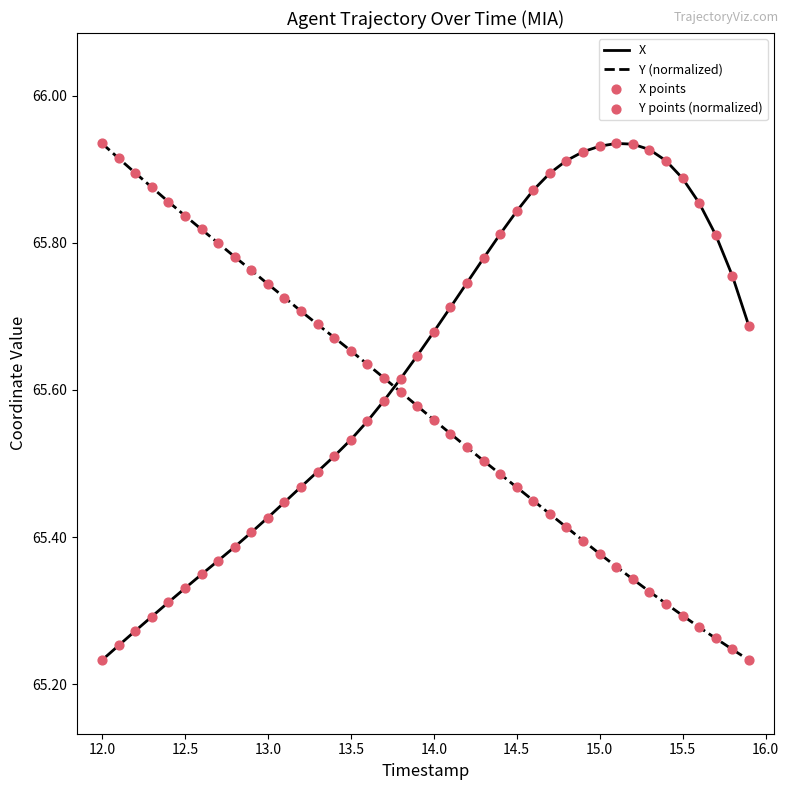

Which series has the largest total across all categories?

X